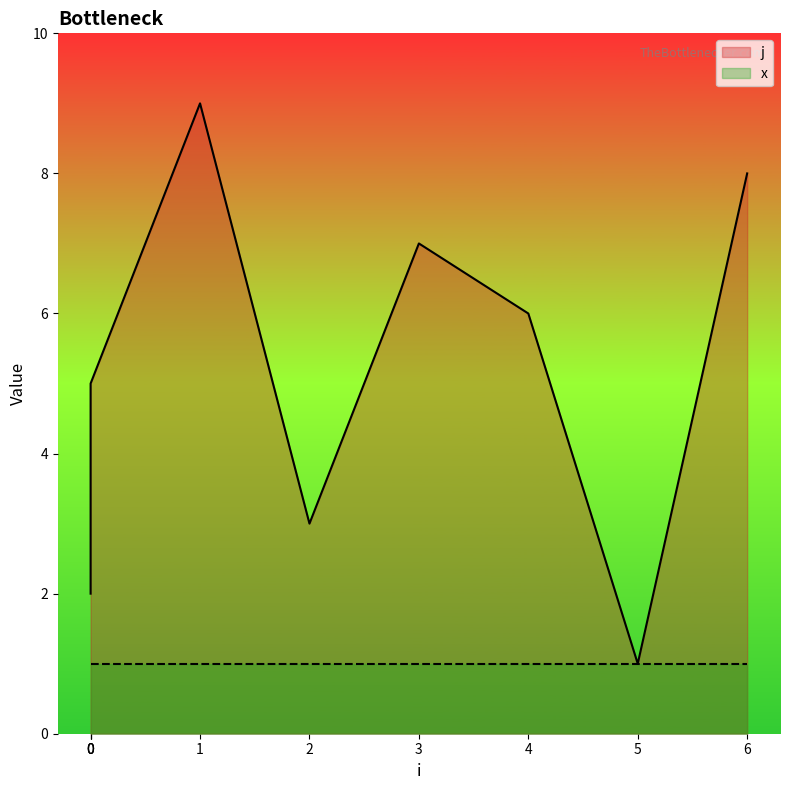

The value at 2 is 1. True or false?

False